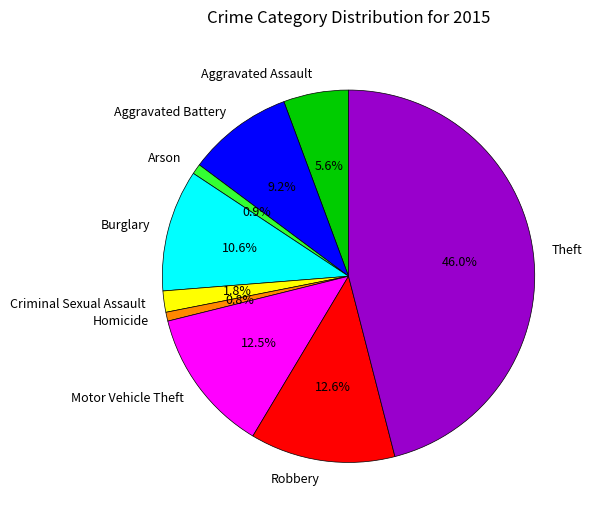

Is the sum of Burglary and Homicide greater than half?

No